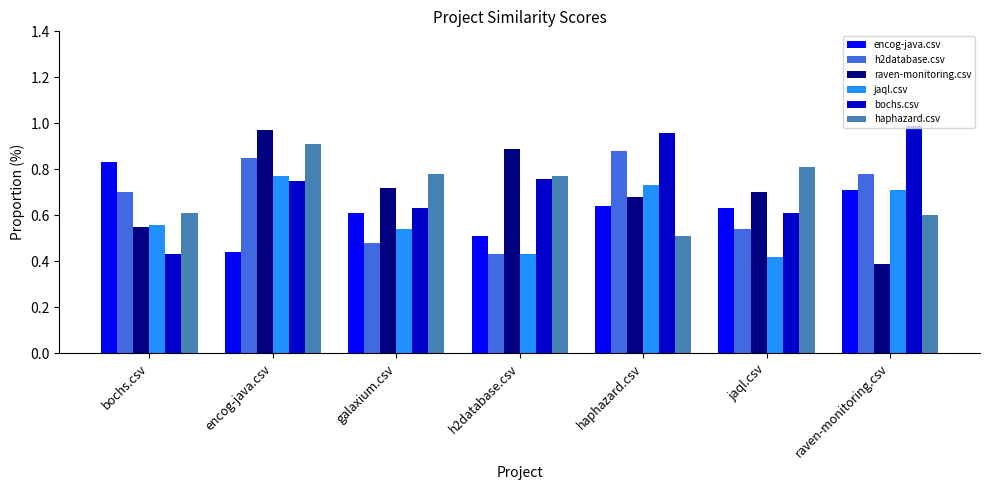

What is the label of the 6th bar from the left?

jaql.csv